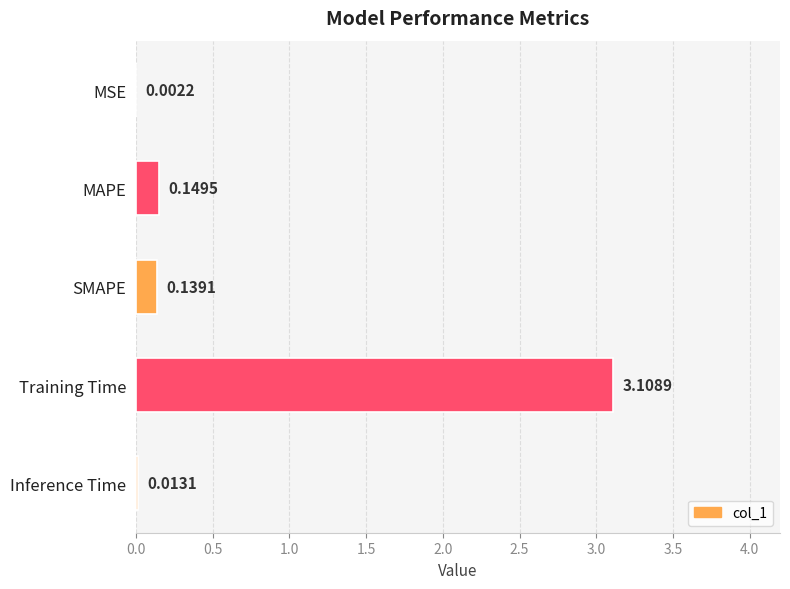

What is the change in value from MSE to Training Time?

+3.1